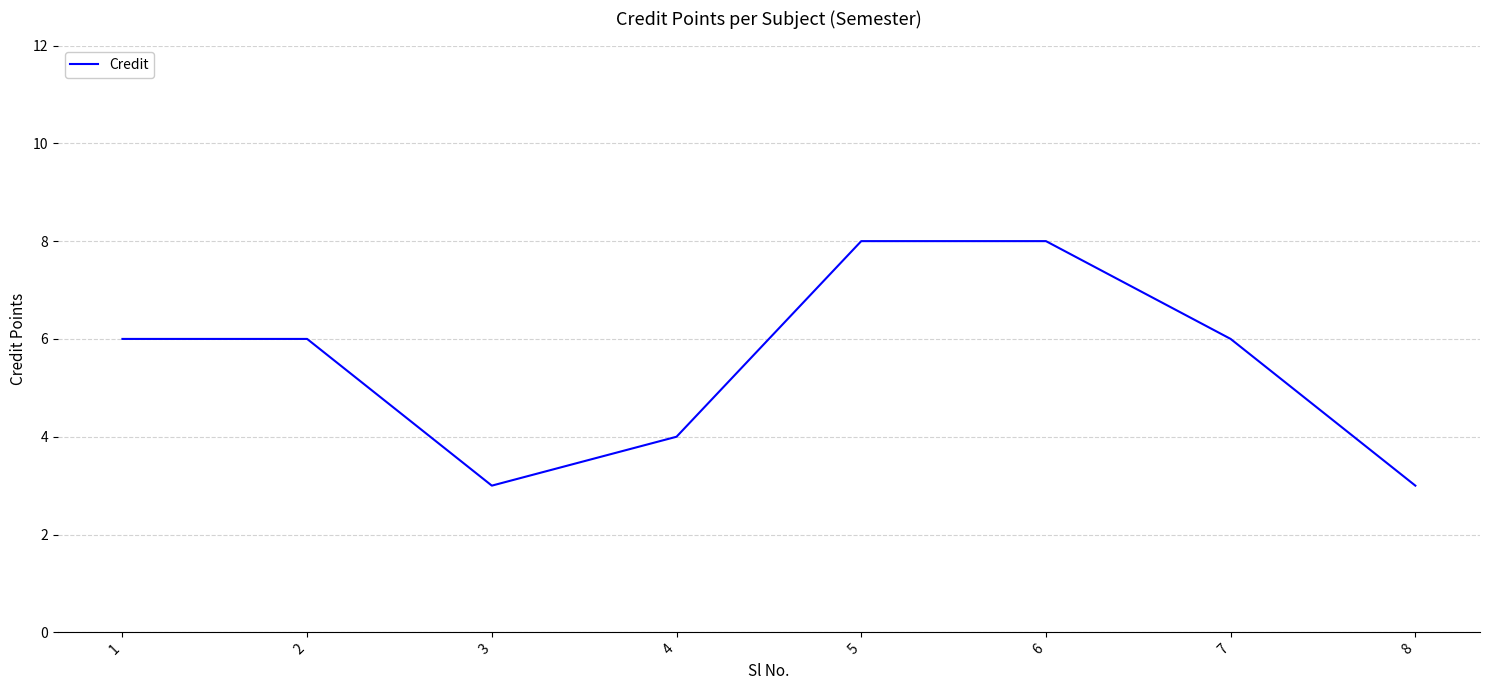

Count the values in the range 4 to 8.

6